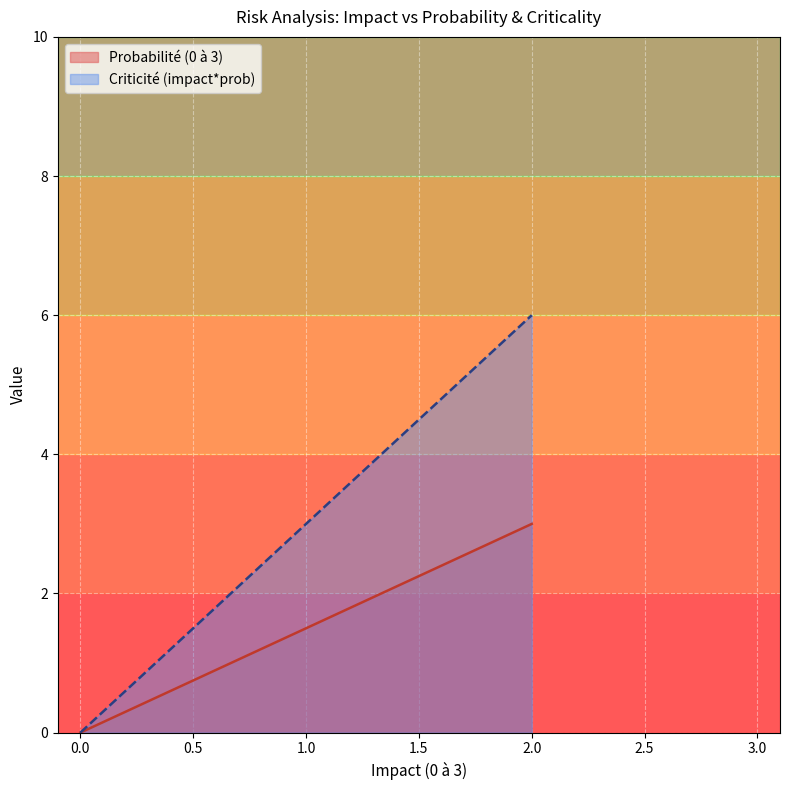

What is the average value of the Criticité (impact*prob) series?

3.0